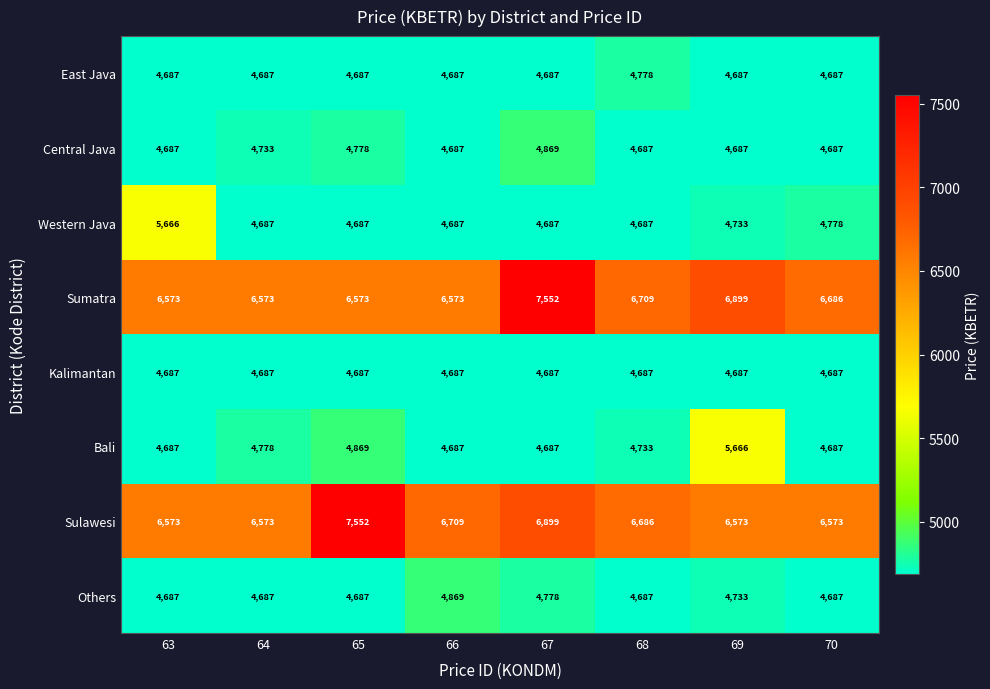

At which label does Others reach its peak?

66